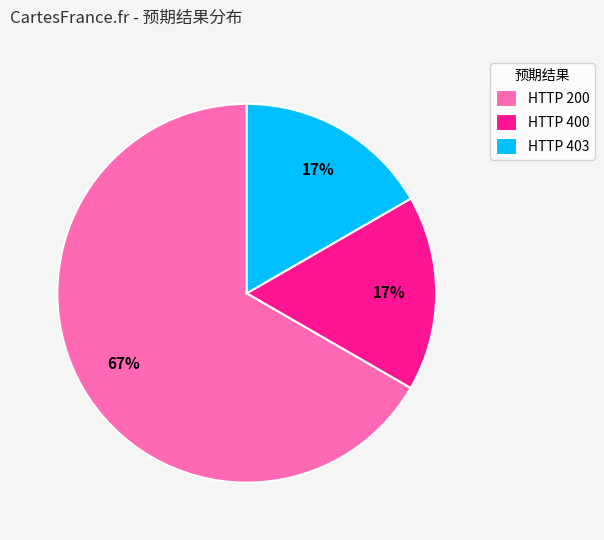

What is the largest slice in the pie chart?

HTTP 200